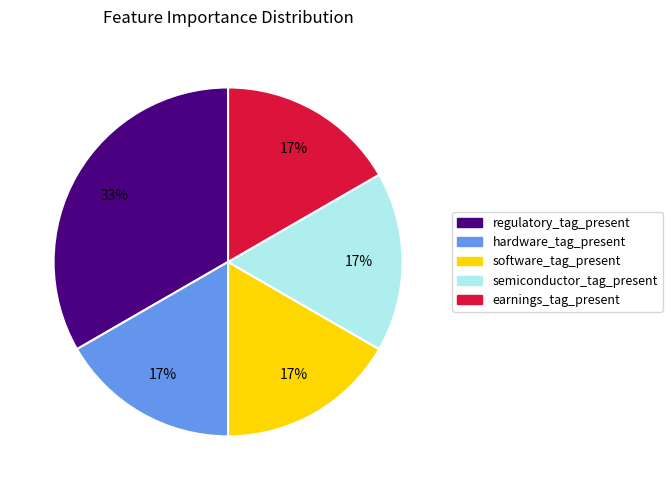

Count the number of slices in the pie.

5